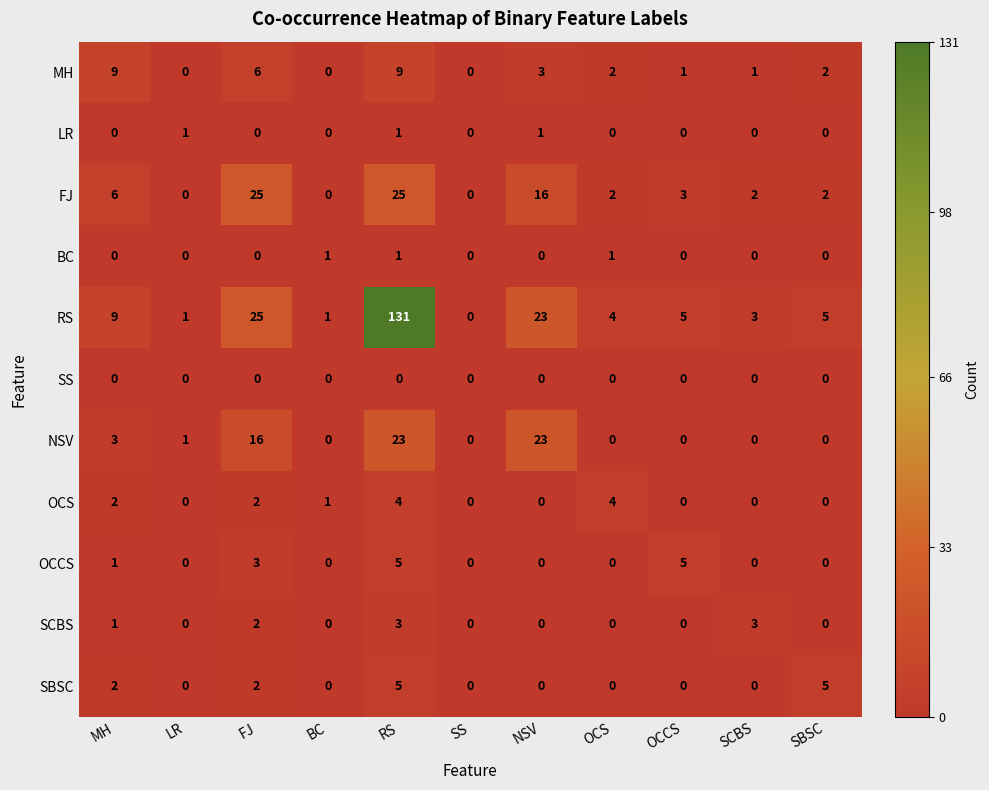

What is the difference between the maximum and minimum values in the OCS series?

4